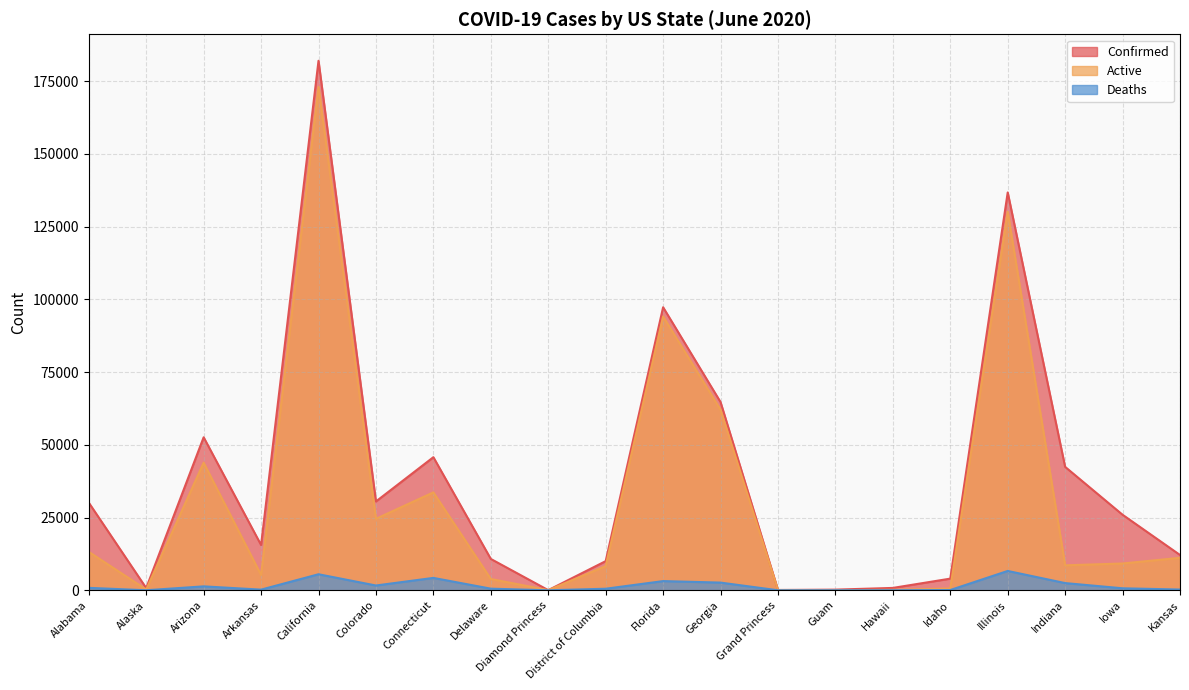

Rank the series by their average value, from lowest to highest.

Deaths, Active, Confirmed